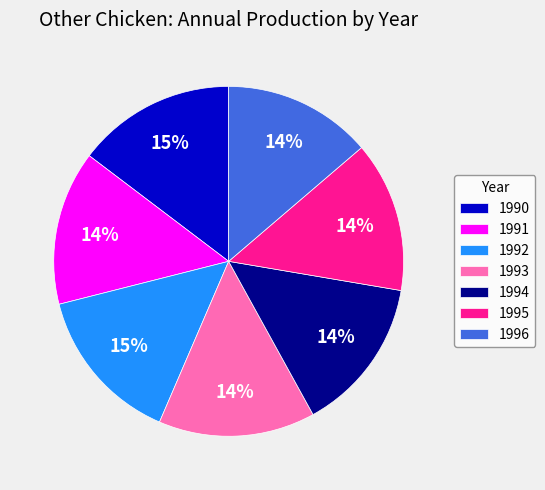

How many segments does this pie chart have?

7